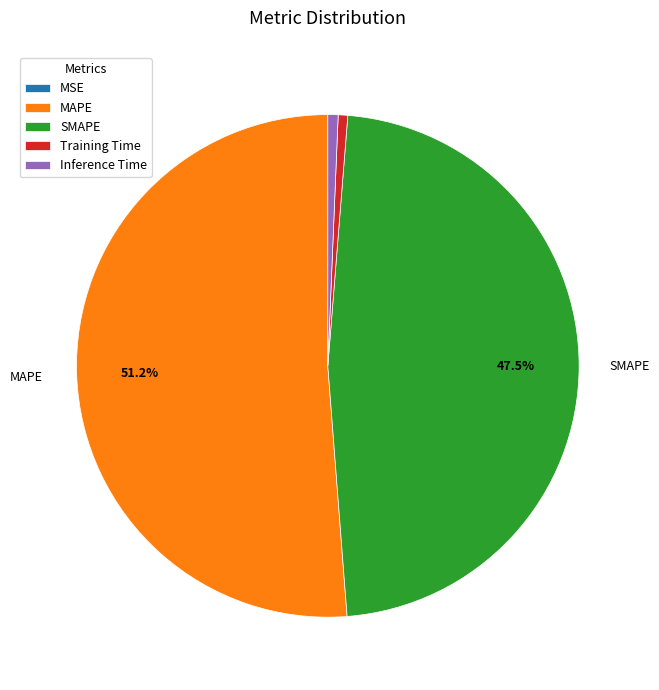

Between SMAPE and Training Time, which is larger?

SMAPE